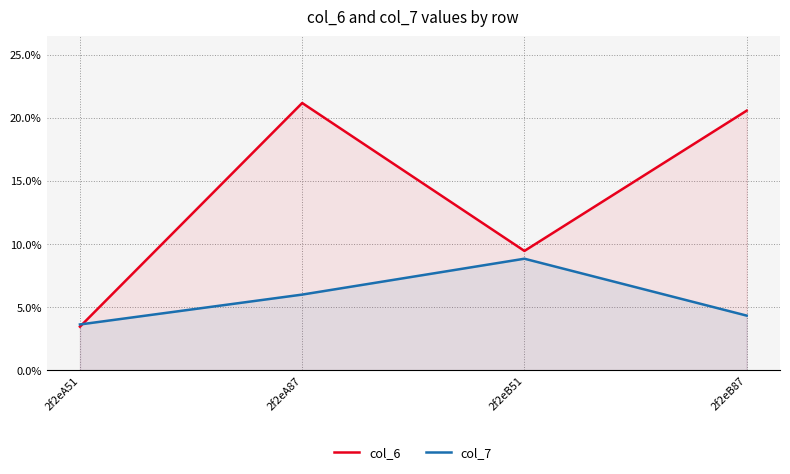

Between which two adjacent categories do col_7 and col_6 first intersect?

2f2eA51 and 2f2eA87